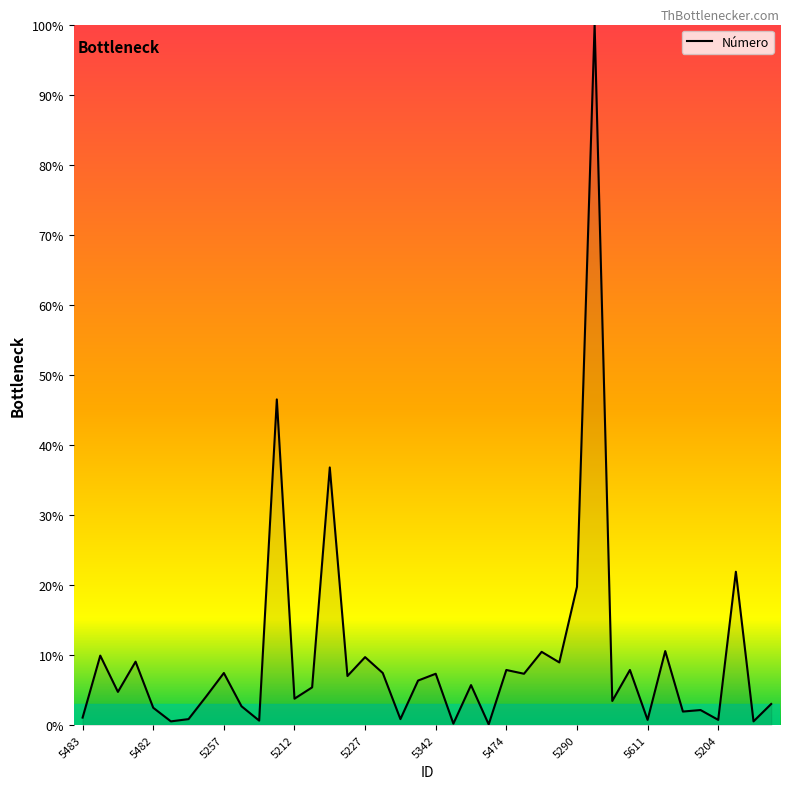

What is the maximum value shown in the chart?

100.0